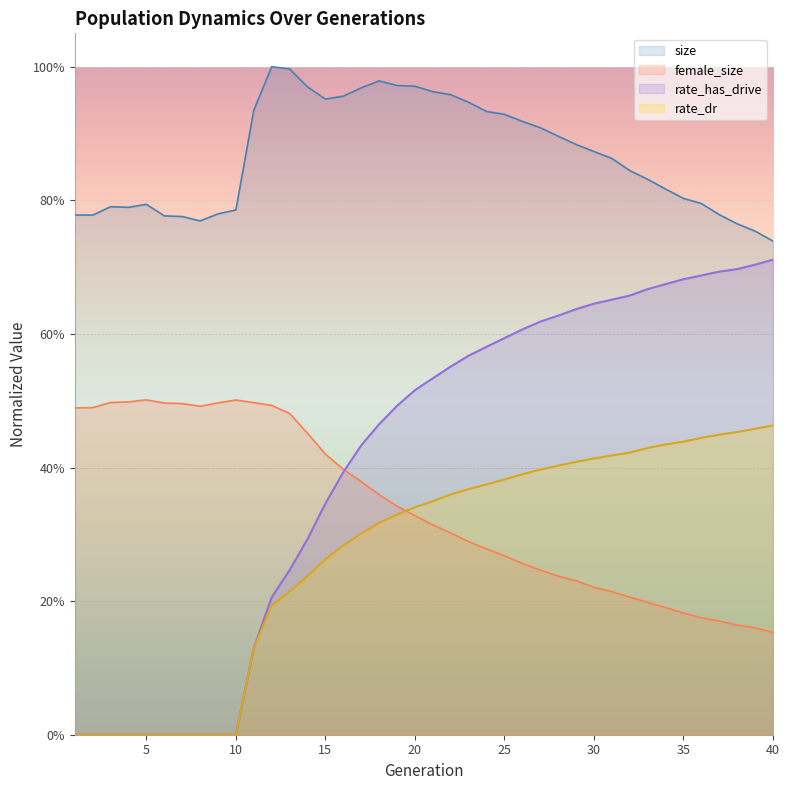

What is the maximum value for rate_dr?

0.5